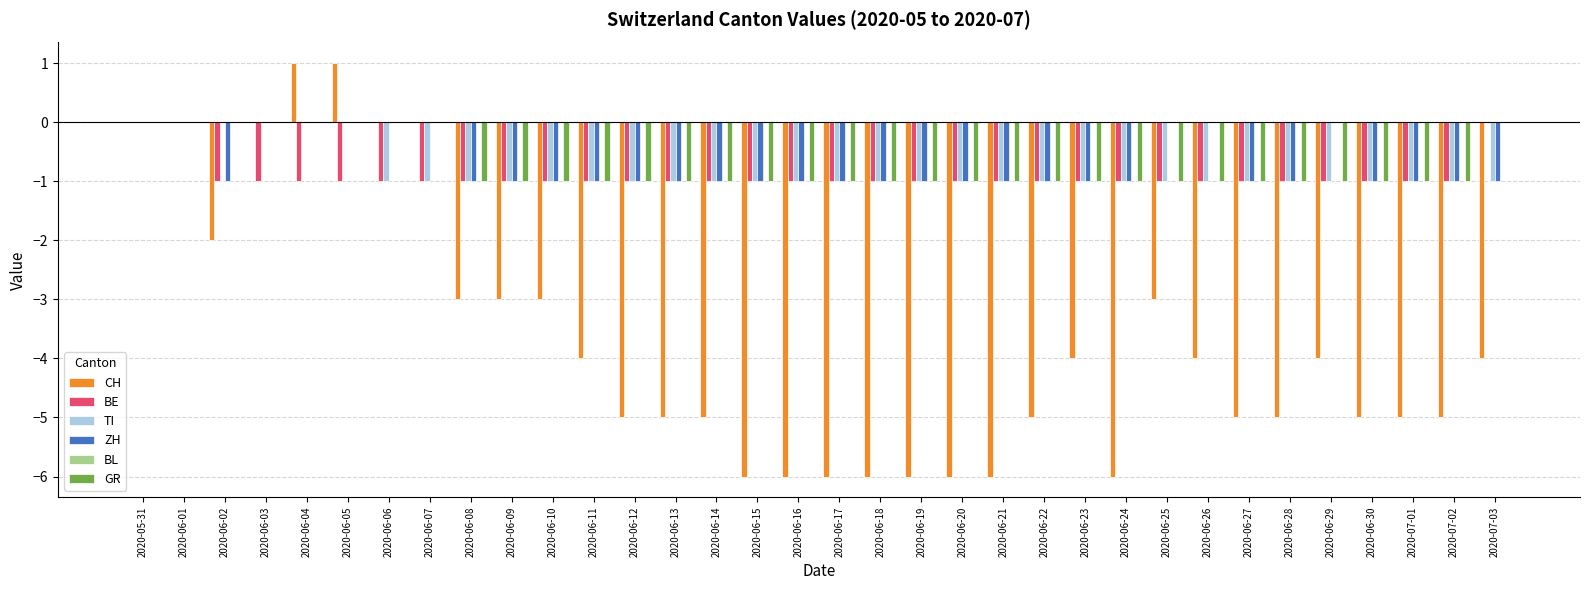

How many TI values are between -1 and 0?

34